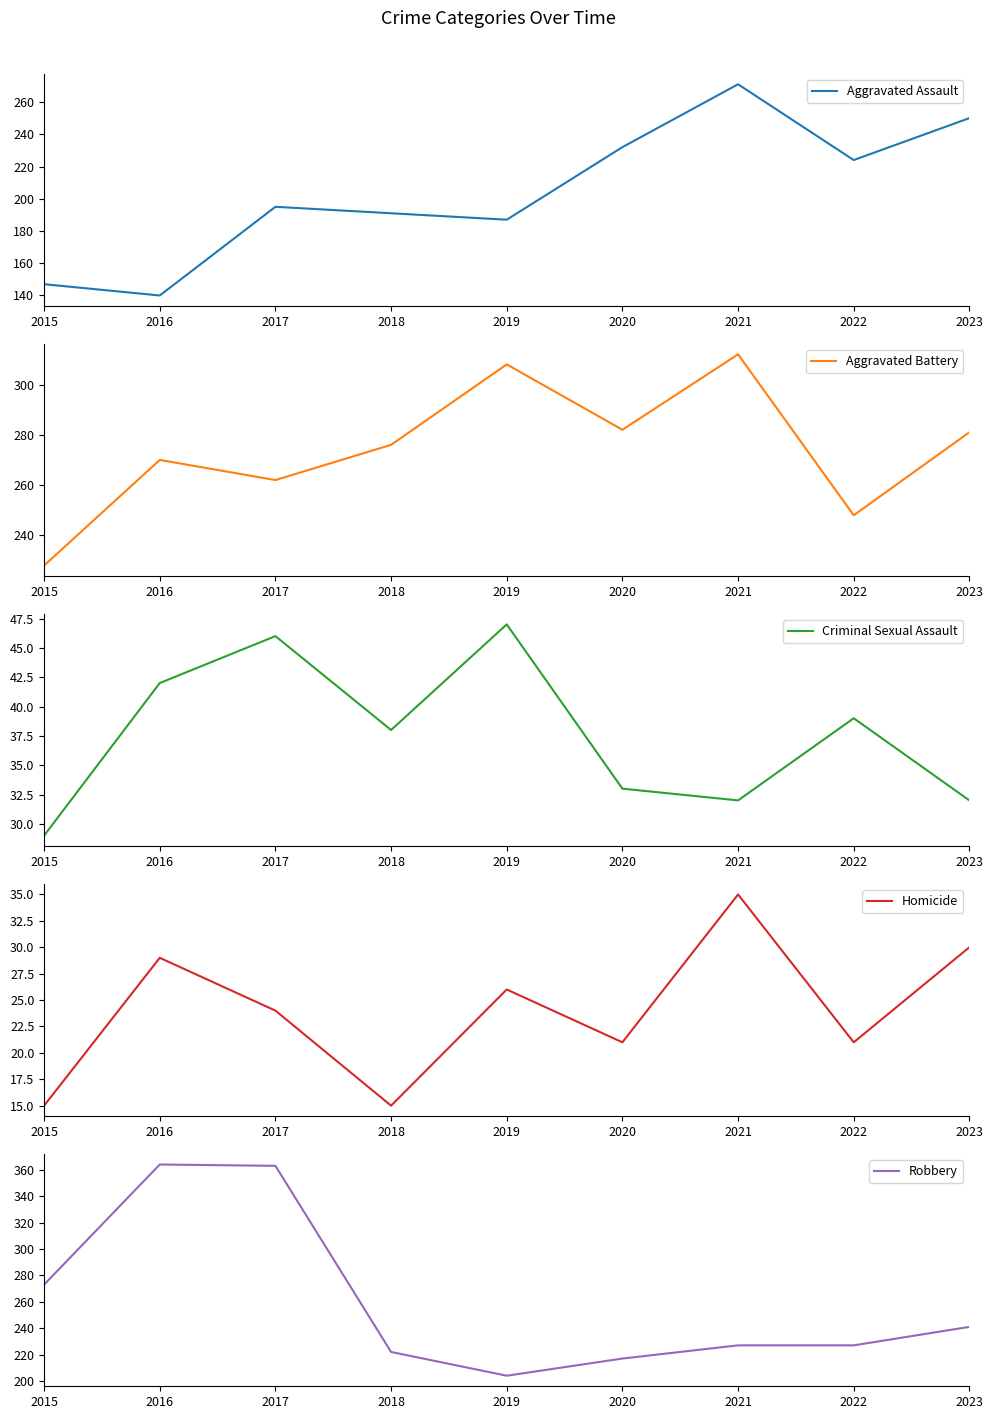

Where is the first local maximum for Robbery?

2016